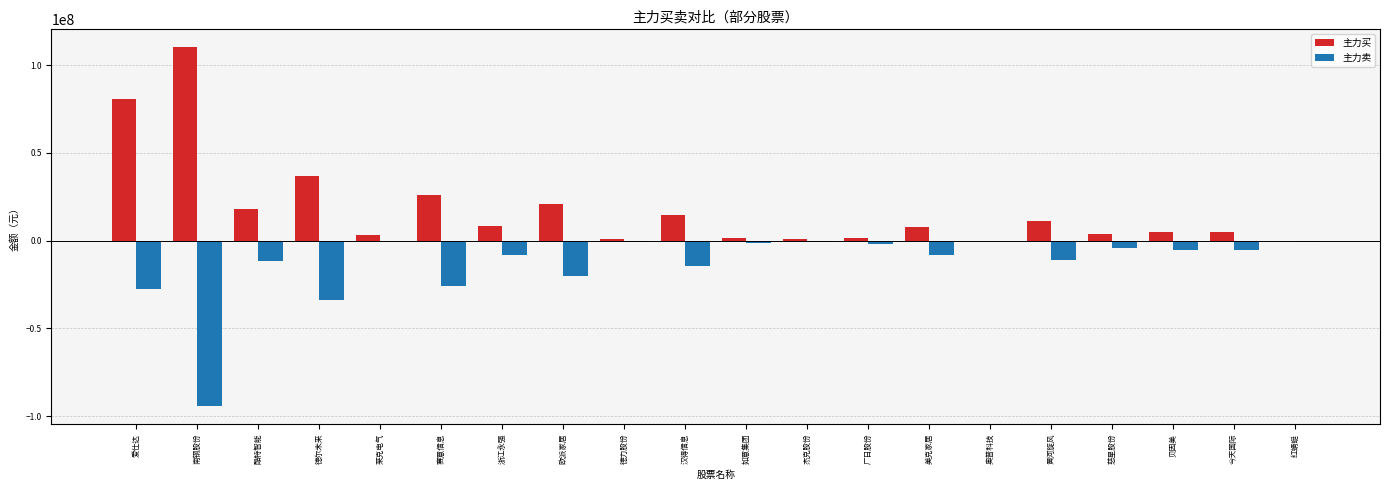

What is the maximum value shown in the chart?

110123756